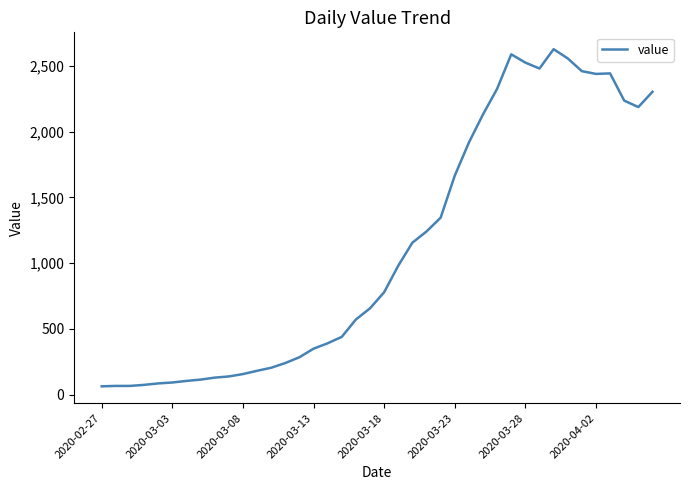

What is the greatest value displayed?

2626